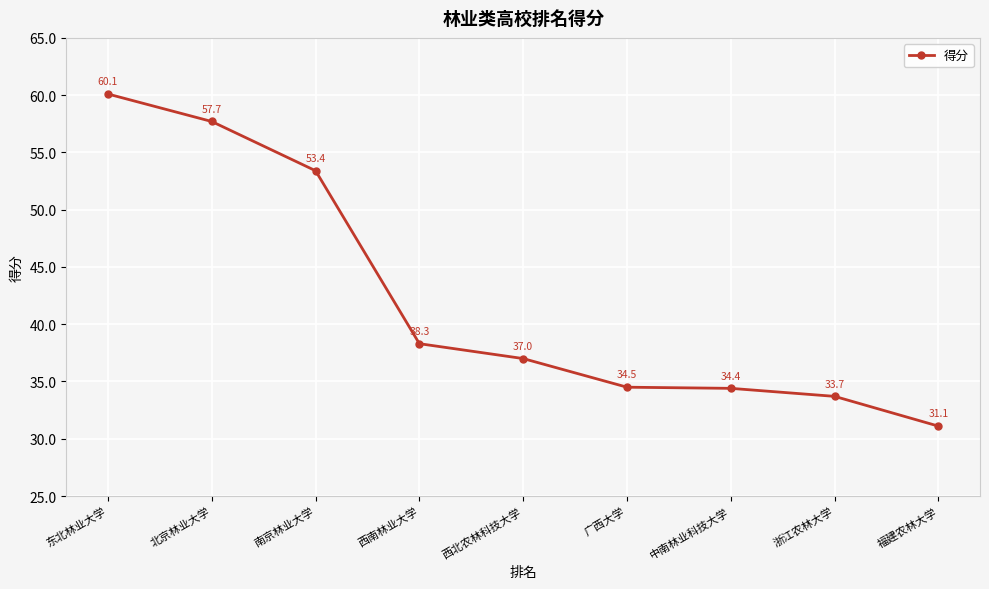

What is the smallest value displayed?

31.1